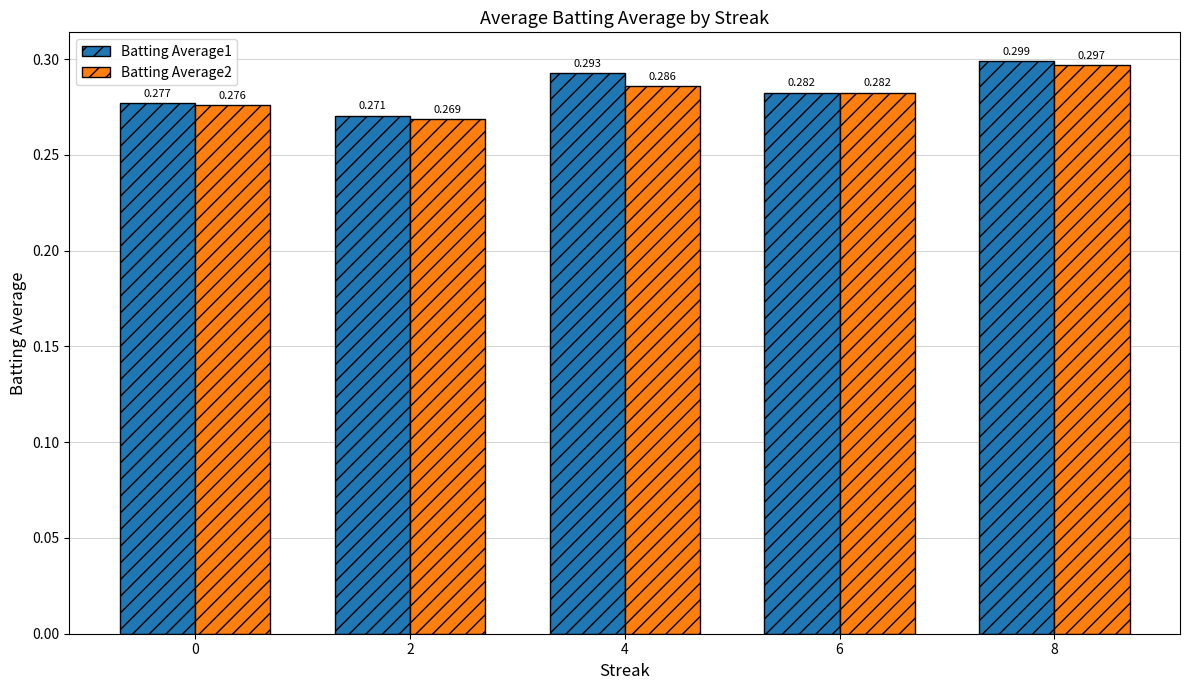

Is the value of Batting Average2 at 4 greater than the value of Batting Average1 at 6?

Yes